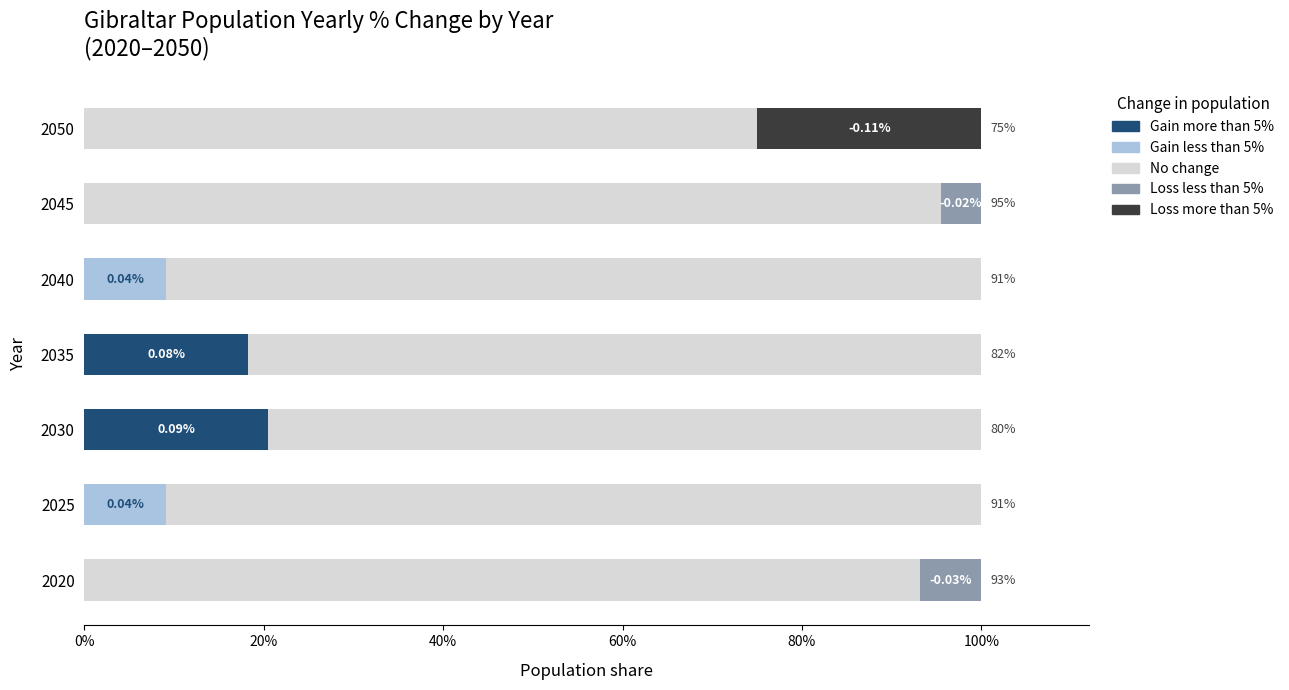

What is the sum of the Gain more than 5% values at 2040 and 2030?

20.5